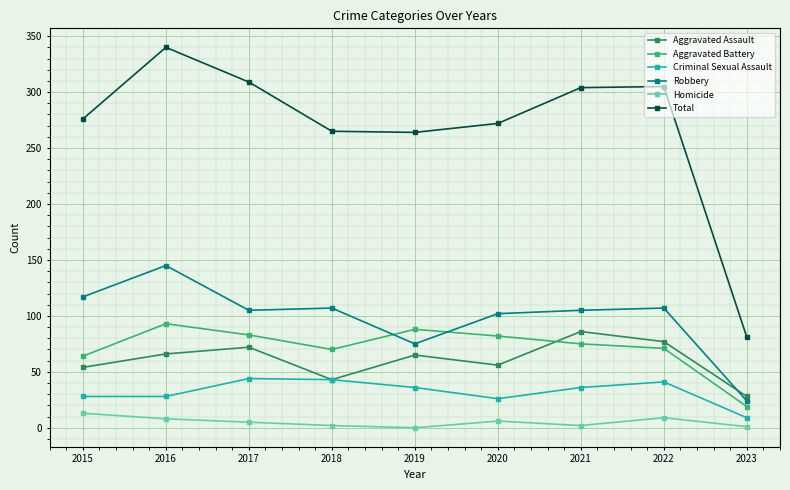

What are all the series names shown in the legend?

Aggravated Assault, Aggravated Battery, Criminal Sexual Assault, Robbery, Homicide, Total